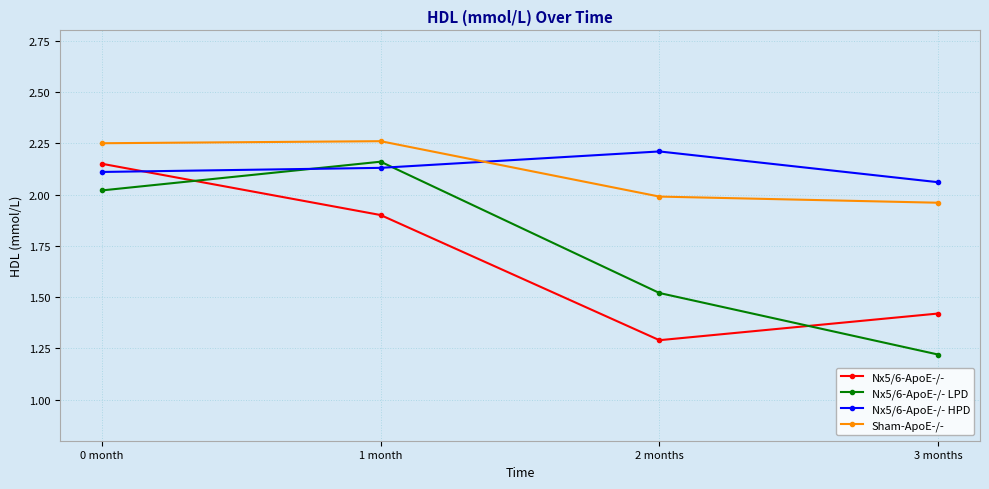

Which category has the lowest value in the Nx5/6-ApoE-/- HPD series?

3 months